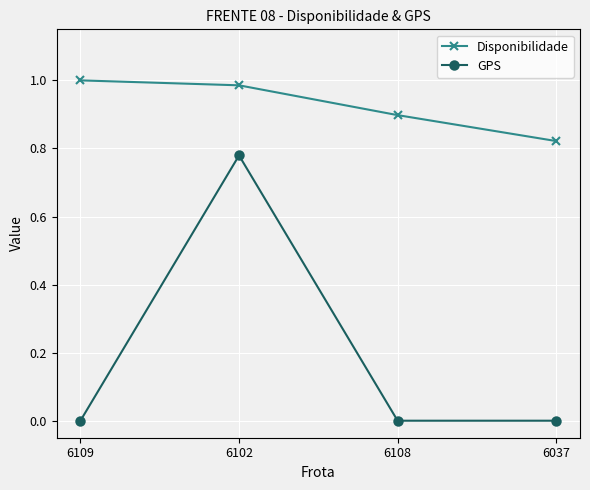

How many interior local peaks does the GPS series have?

1